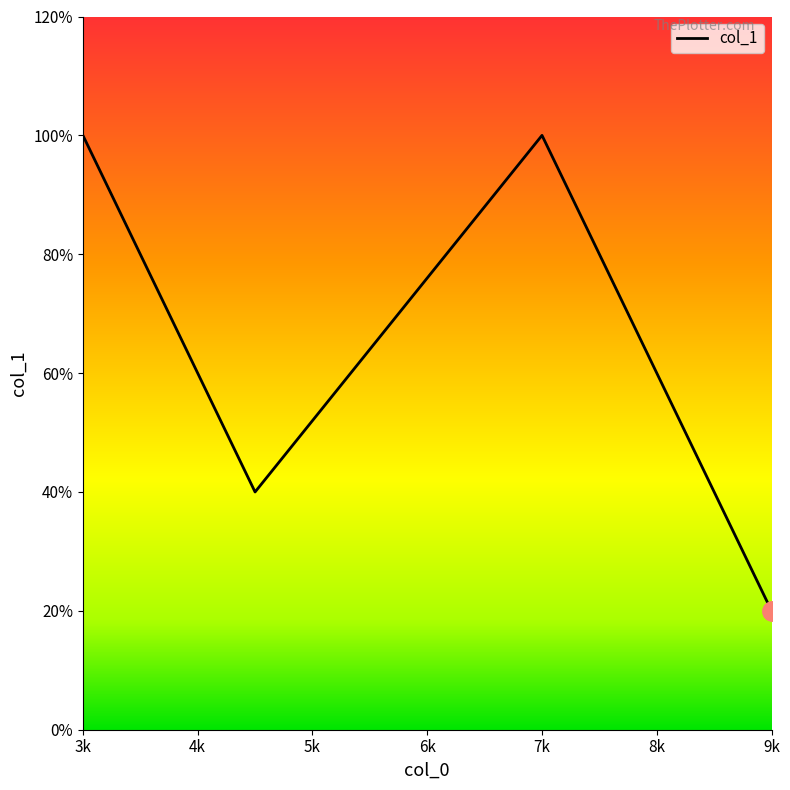

How many points are higher than both their immediate neighbors (excluding endpoints)?

1